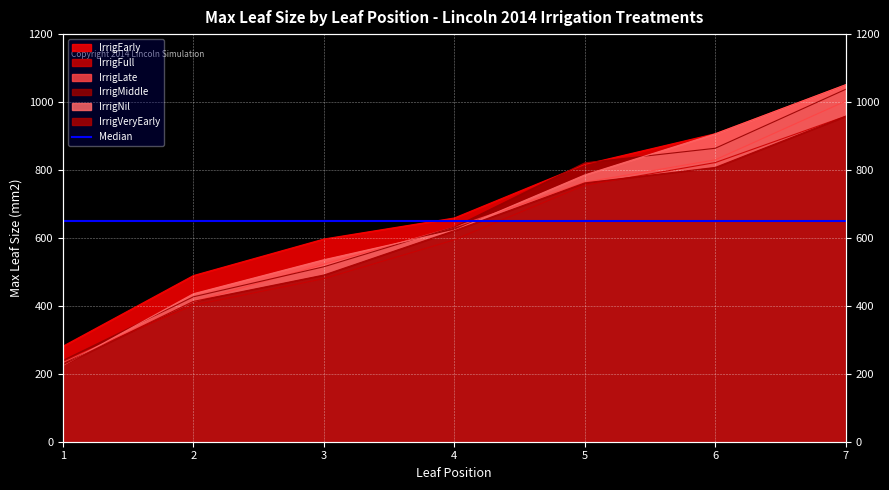

At which label is IrrigLate closest to 617?

4